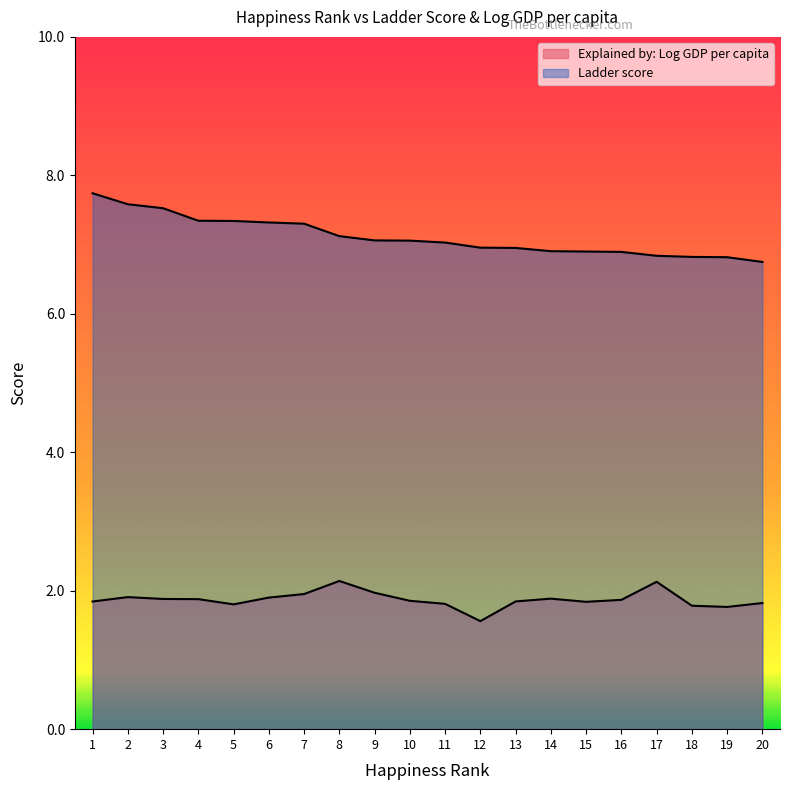

What is the greatest value displayed?

7.7